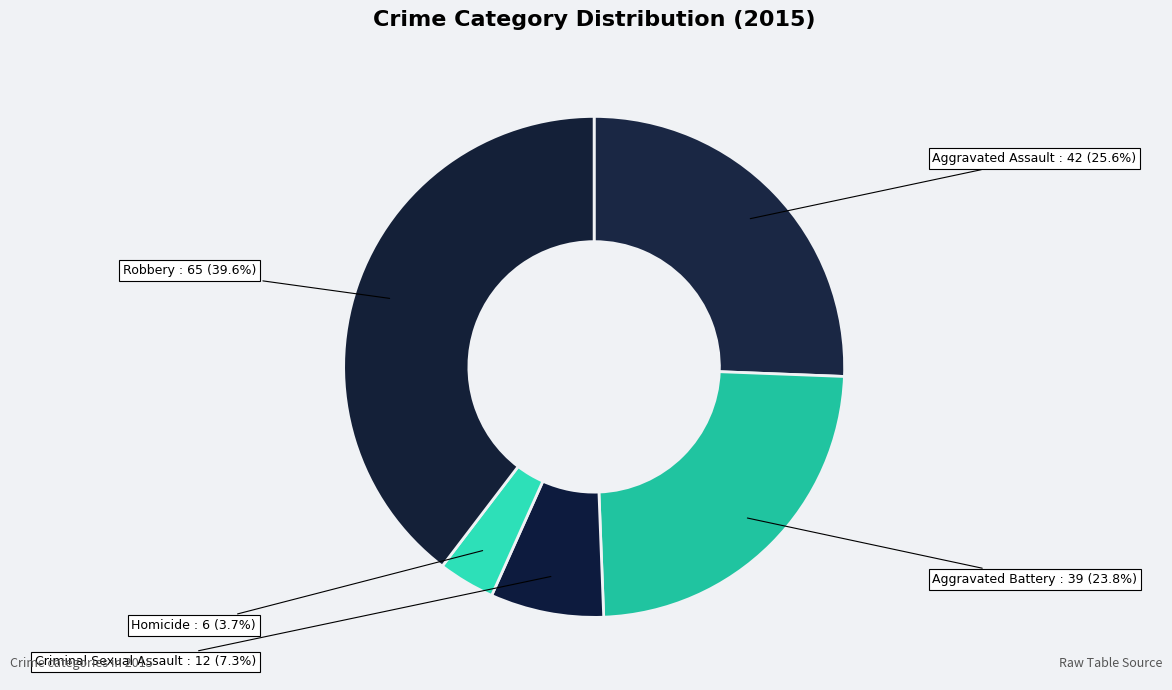

Is there a majority slice in this chart?

No